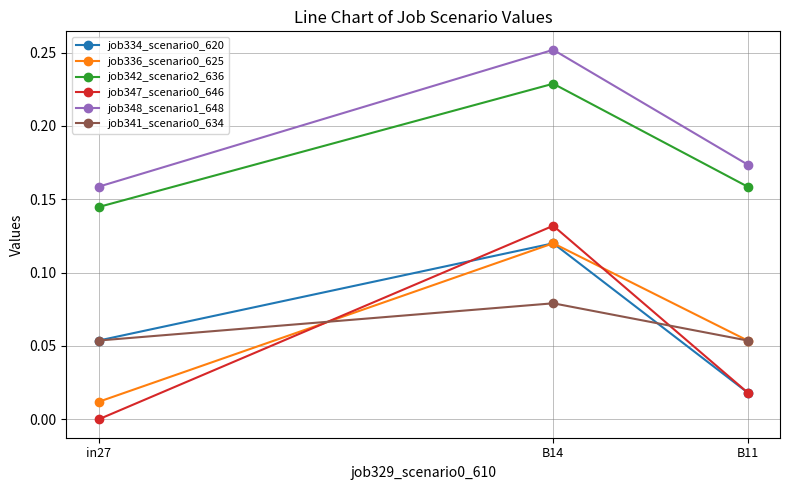

The job334_scenario0_620 series shows 0.2 at B14. True or false?

False